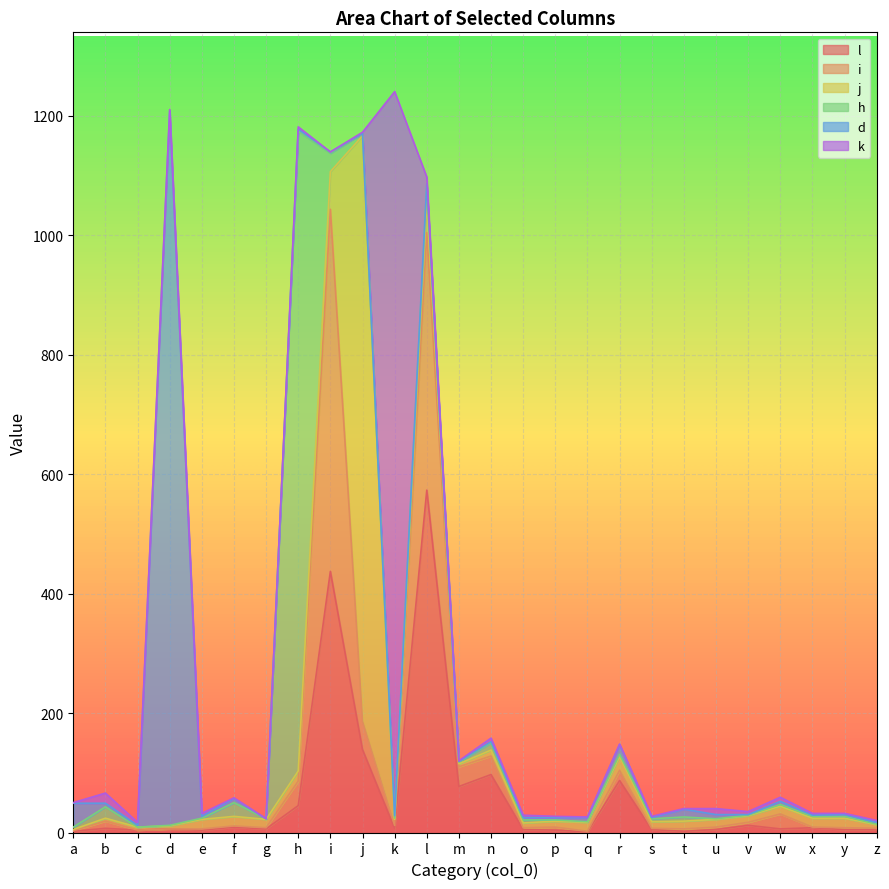

At which label does i reach its minimum?

c